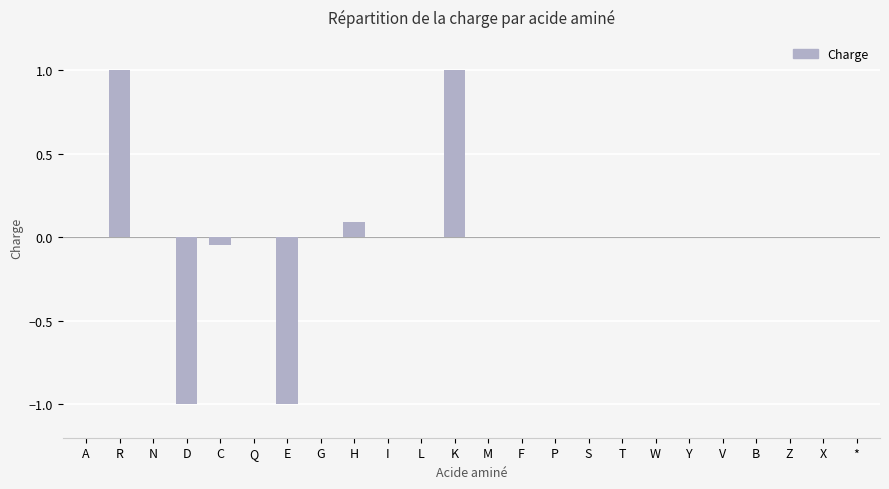

Is it true that the value at S is 0.0?

True